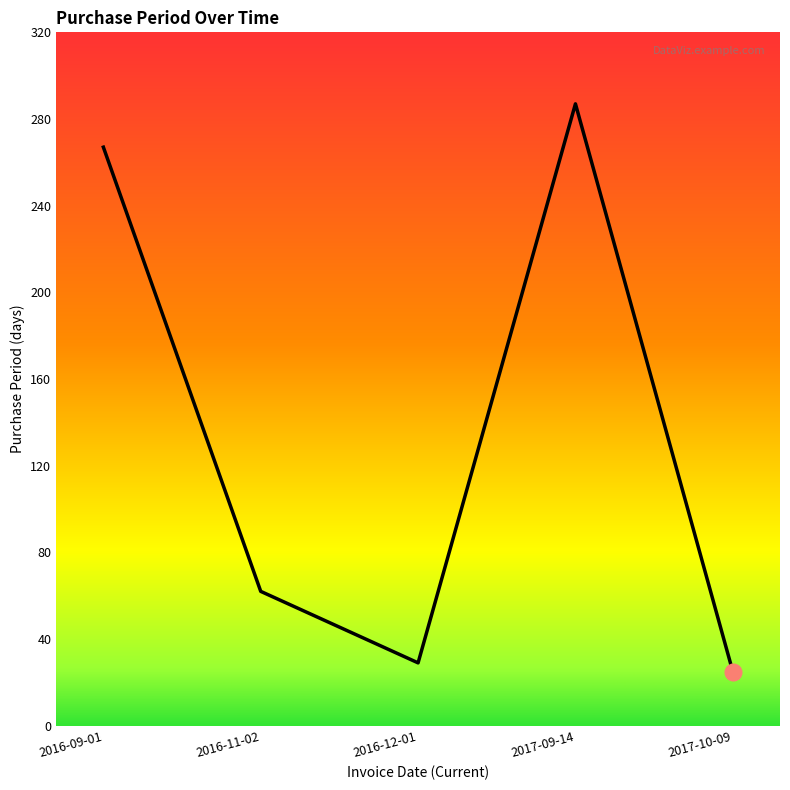

Does the chart display data point markers on the line(s)?

No